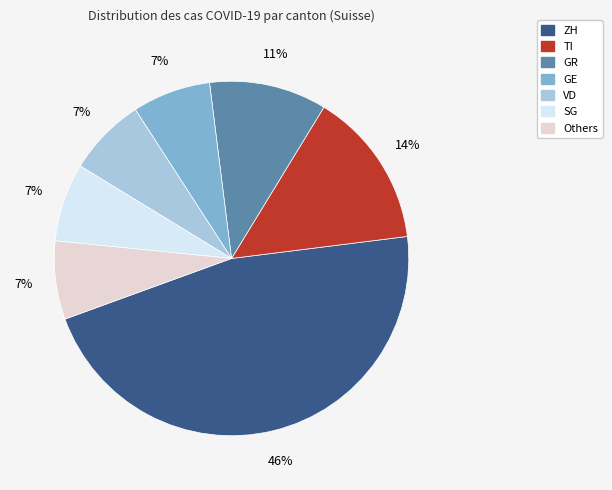

Is there a majority slice in this chart?

No